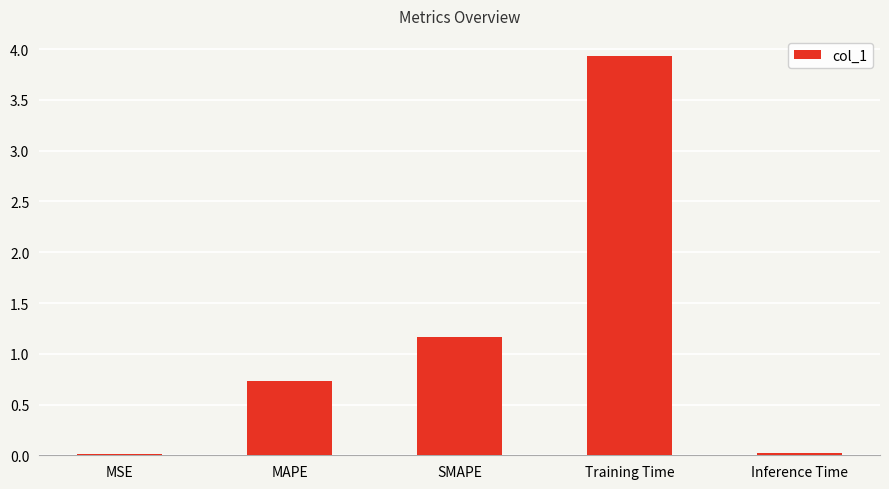

What is the change in value from SMAPE to Inference Time?

-1.1